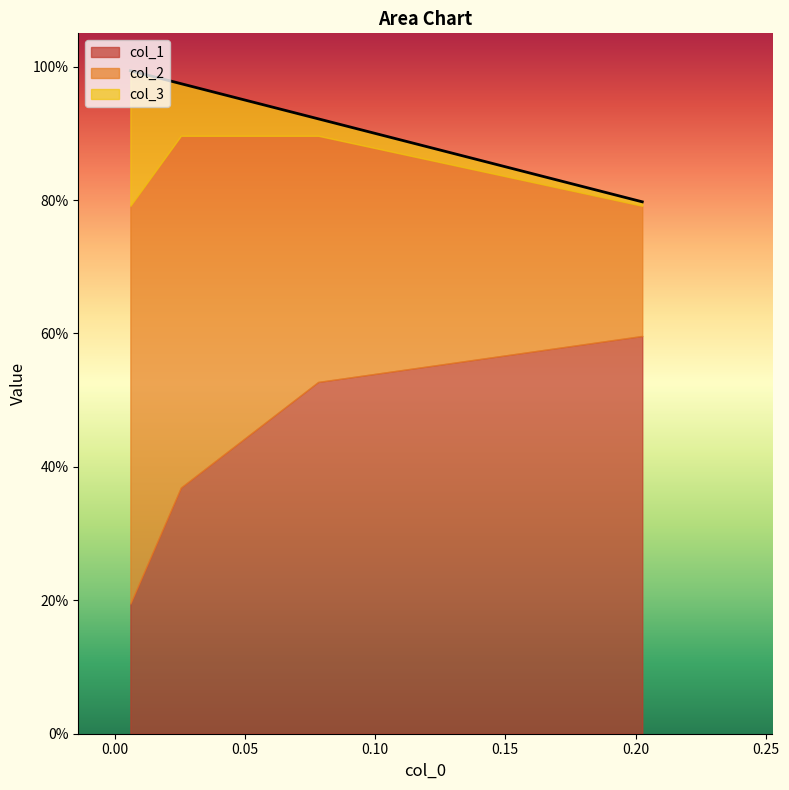

True or false: col_2 and col_1 cross at least once.

True